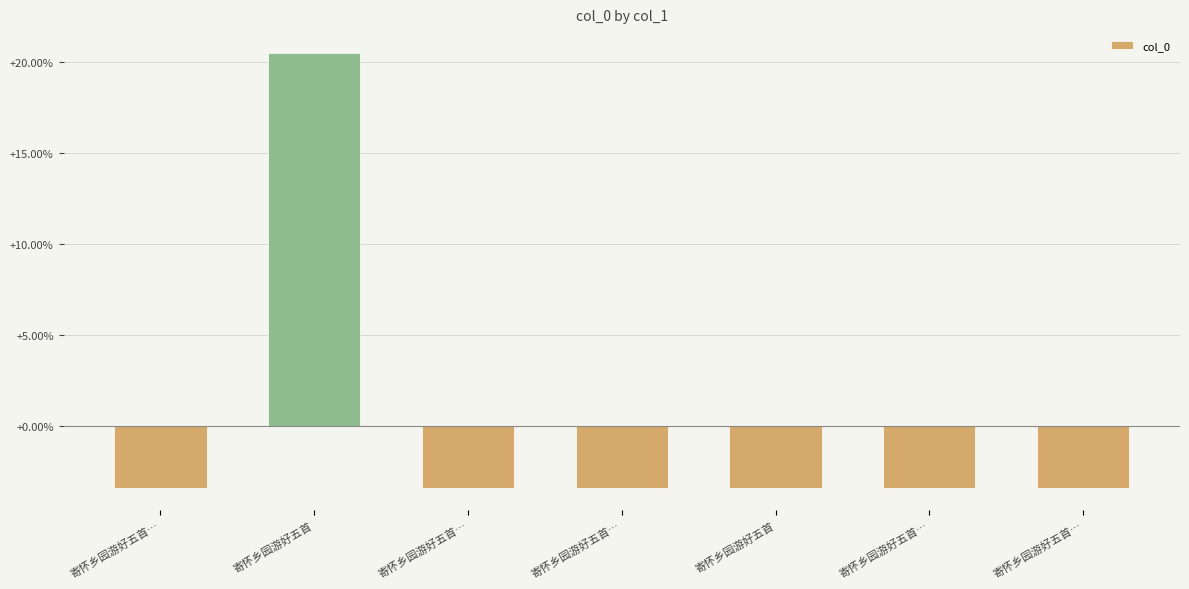

Reading right to left, what are all the values shown in this chart?

-3.4	-3.4	-3.4	-3.4	-3.4	20.5	-3.4